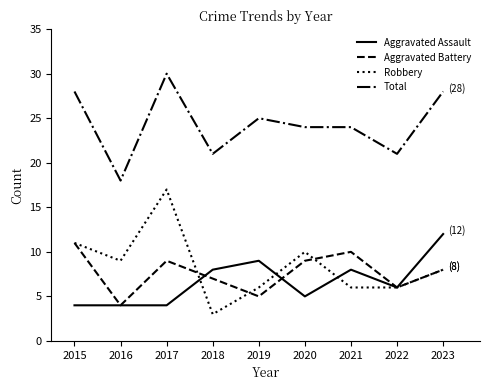

What is the total value across all series at 2015?

54